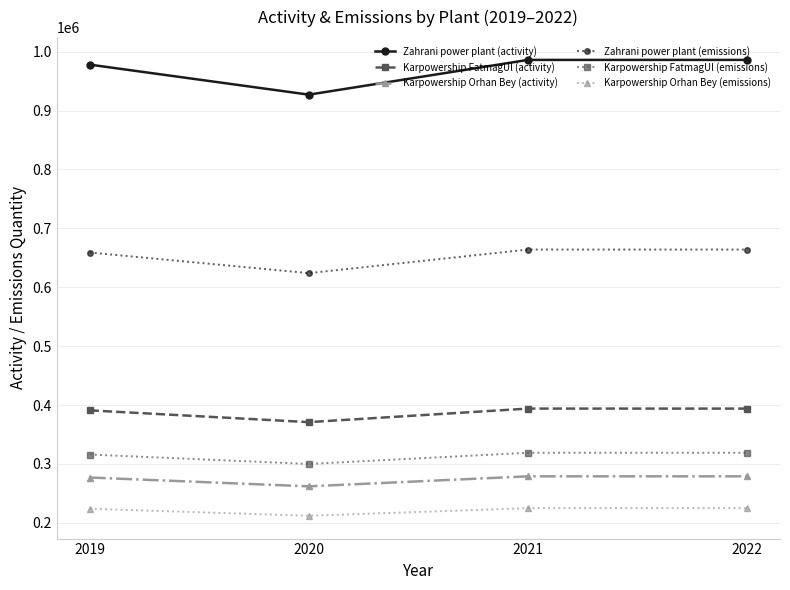

List the series in order of their peak value, highest first.

Zahrani power plant (activity), Zahrani power plant (emissions), Karpowership FatmagUl (activity), Karpowership FatmagUl (emissions), Karpowership Orhan Bey (activity), Karpowership Orhan Bey (emissions)